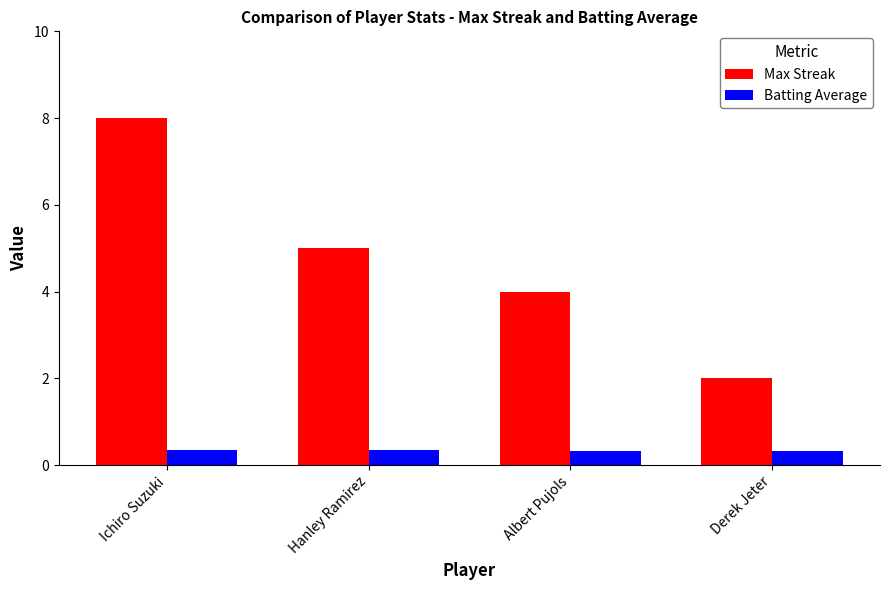

What are all the series names shown in the legend?

Max Streak, Batting Average